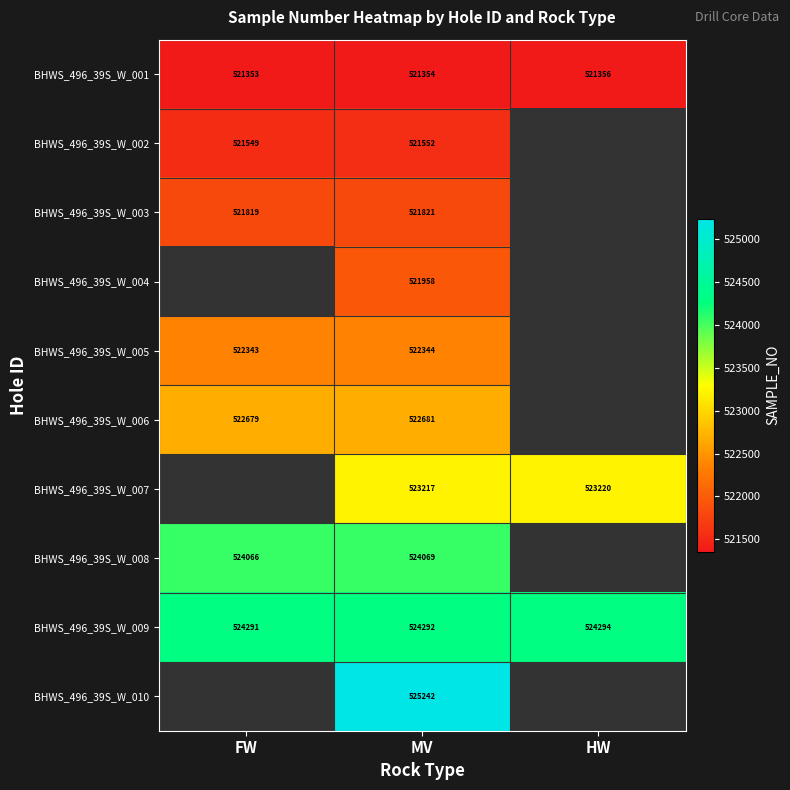

How many categories are shown in the chart?

3